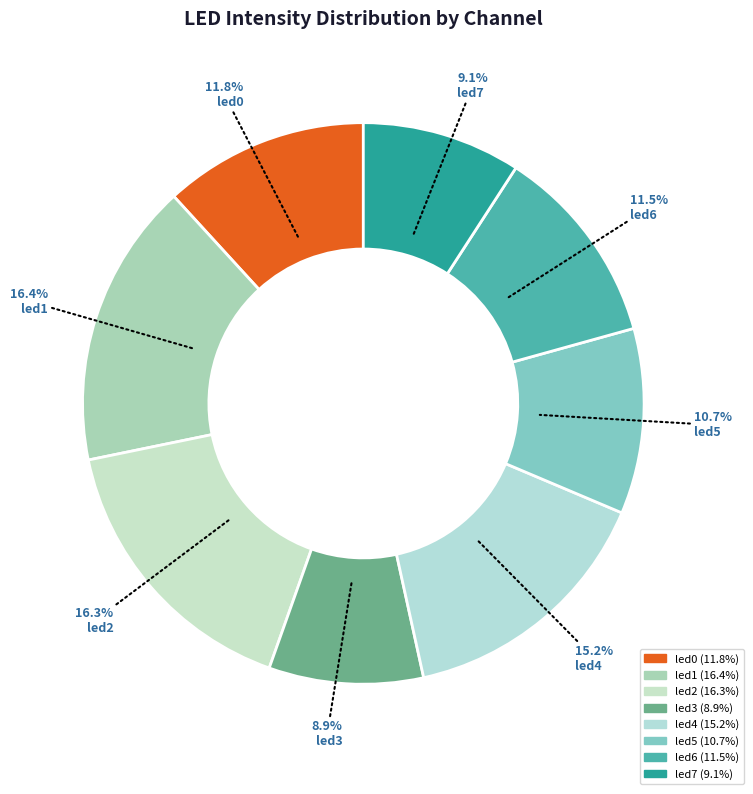

How many slices are in this pie chart?

8